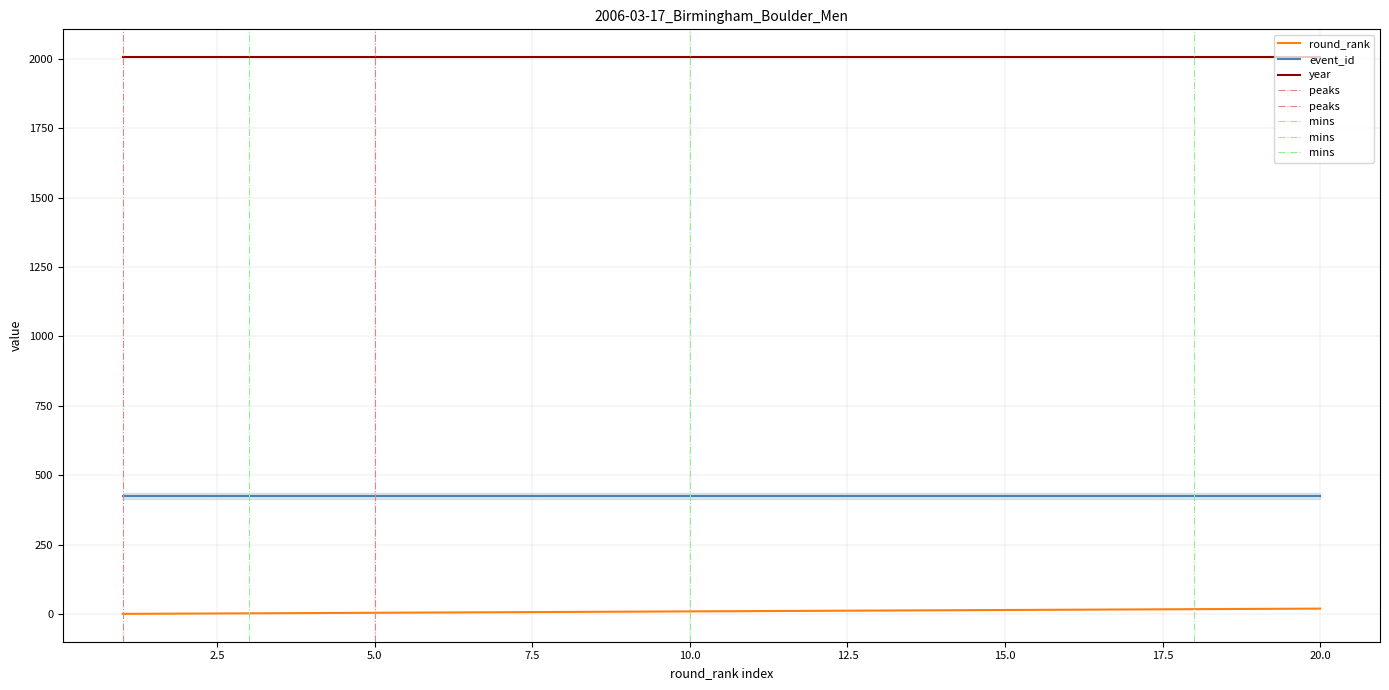

How many lines are shown in the chart?

3